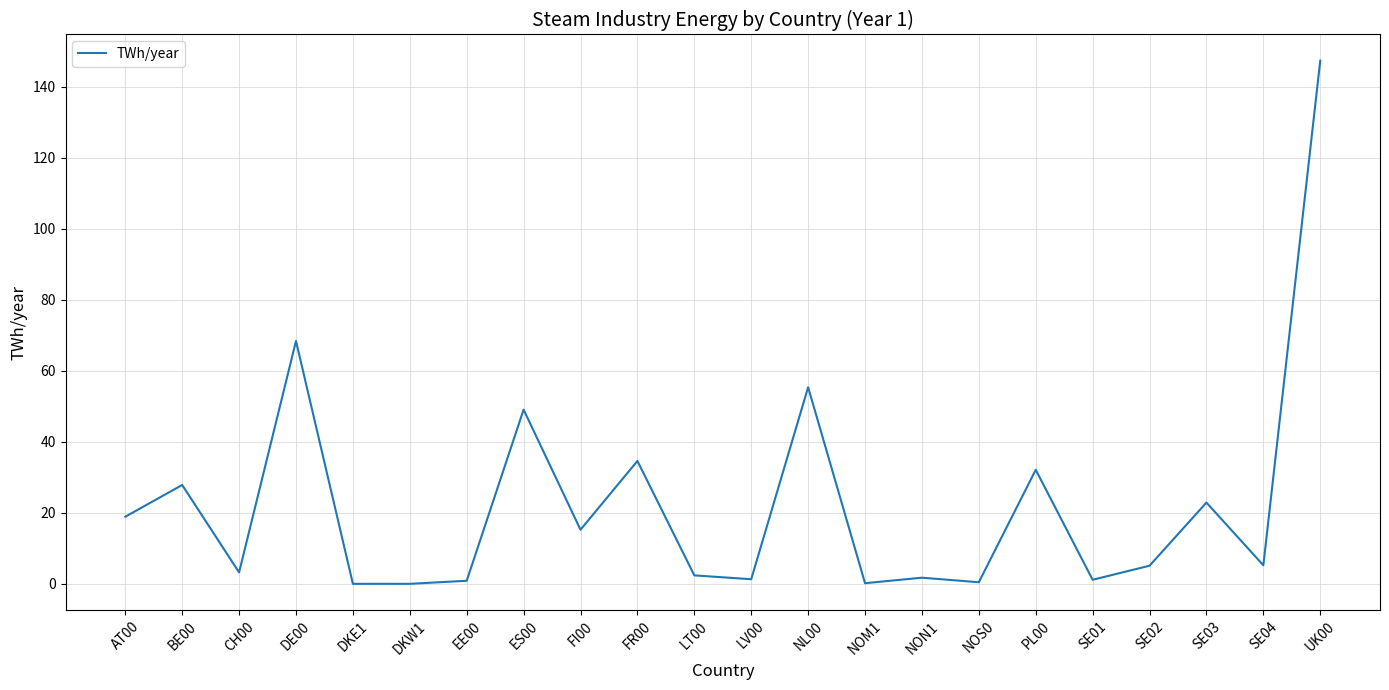

What is the change in value from DE00 to LT00?

-66.0